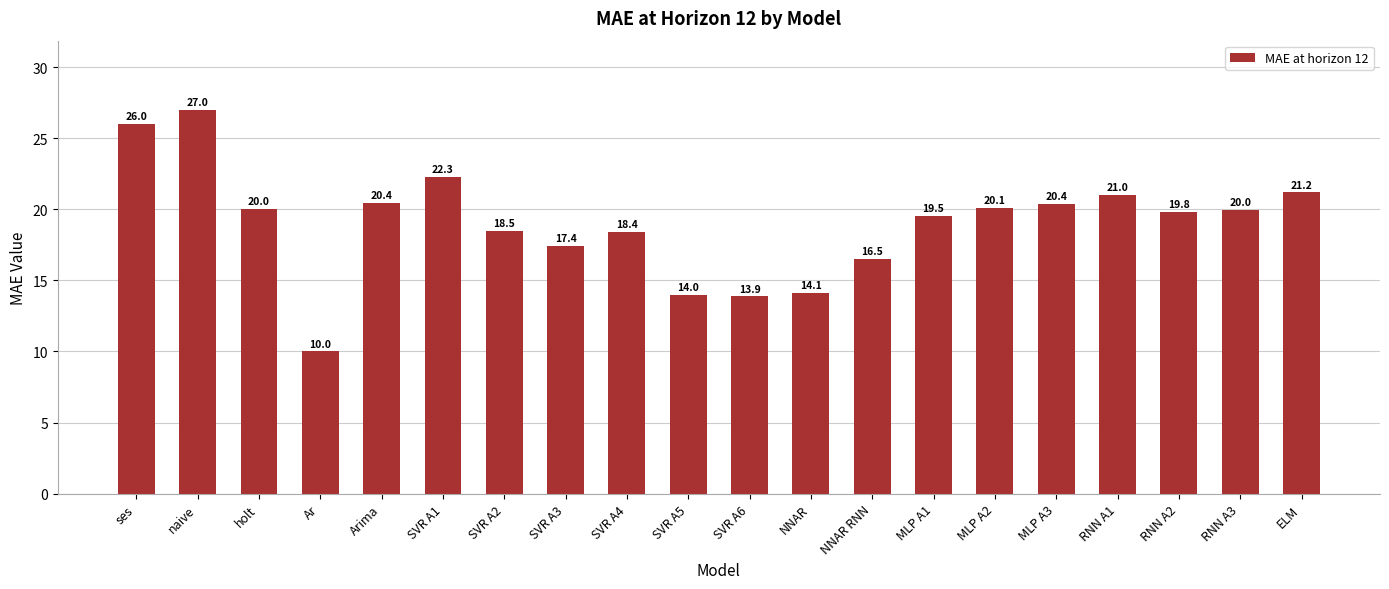

Reading left to right, list all the values displayed in this chart.

ses=26.0	naive=27.0	holt=20.0	Ar=10.0	Arima=20.4	SVR A1=22.3	SVR A2=18.5	SVR A3=17.4	SVR A4=18.4	SVR A5=14.0	SVR A6=13.9	NNAR=14.1	NNAR RNN=16.5	MLP A1=19.5	MLP A2=20.1	MLP A3=20.4	RNN A1=21.0	RNN A2=19.8	RNN A3=20.0	ELM=21.2